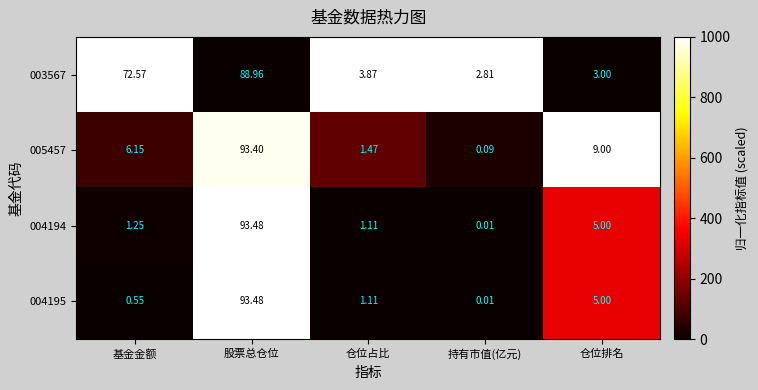

List the labels in order of 004194 value, smallest first.

持有市值(亿元), 仓位占比, 基金金额, 仓位排名, 股票总仓位